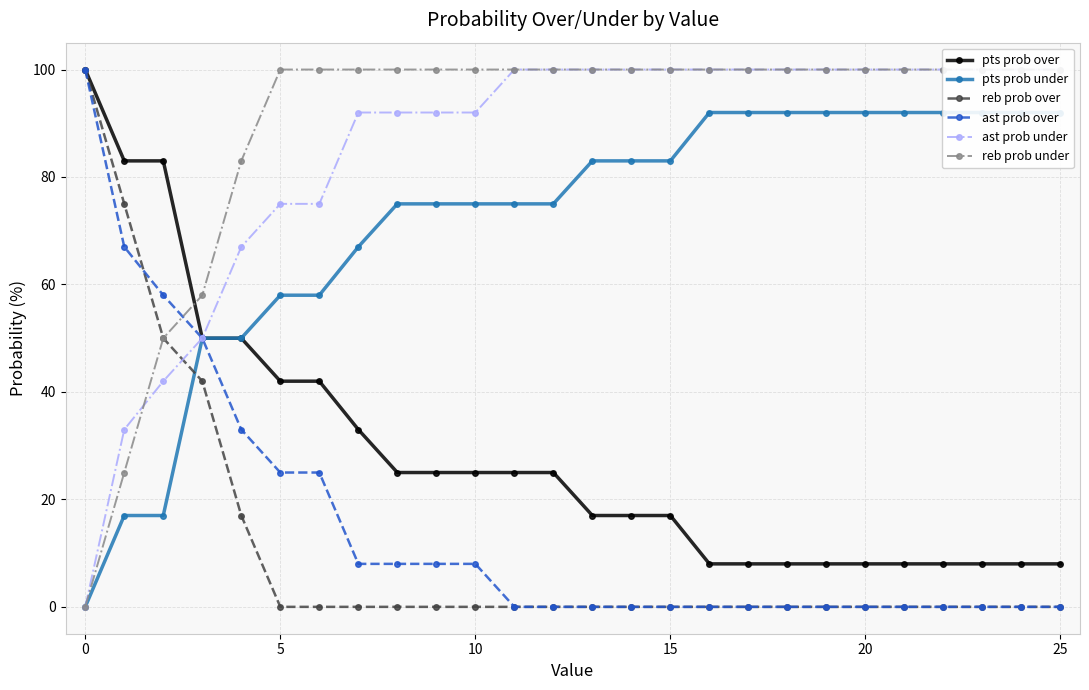

The value of ast prob over at 0 is 64. True or false?

False